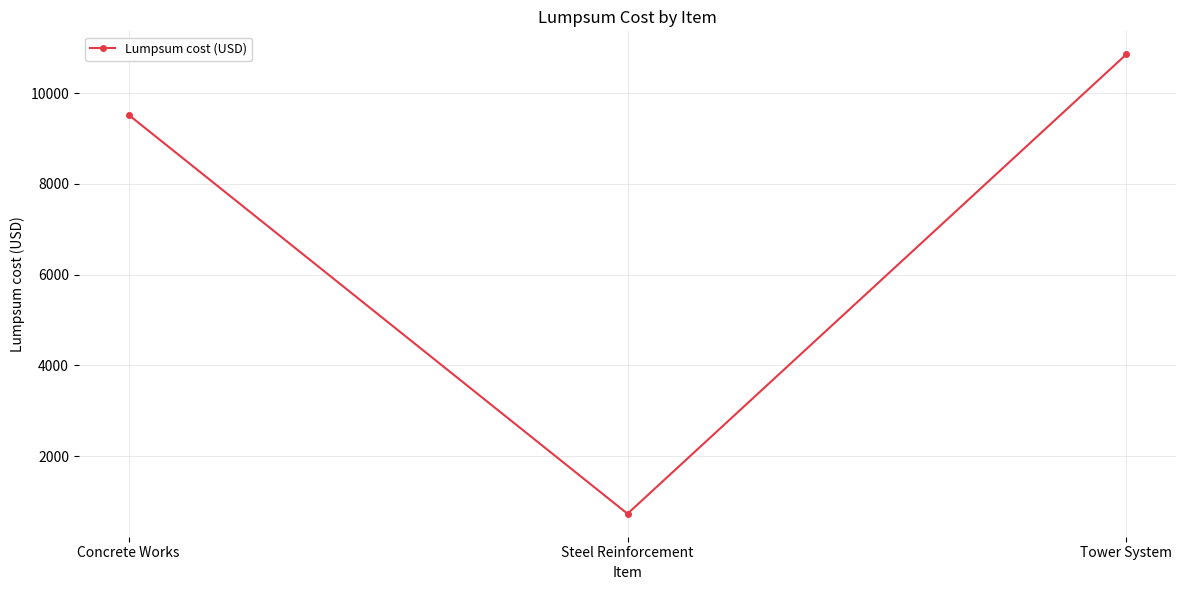

What position from the right is Tower System?

1